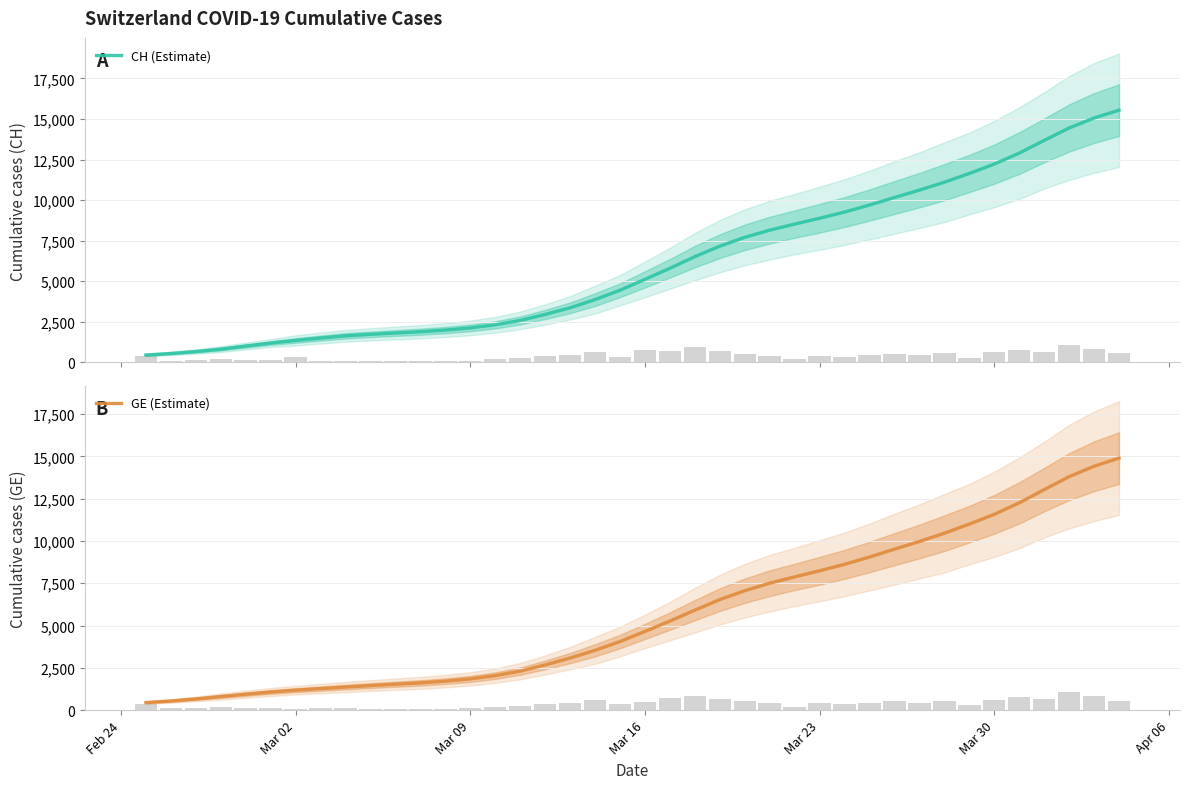

What is the sum of all GE (Estimate) values?

225745.4